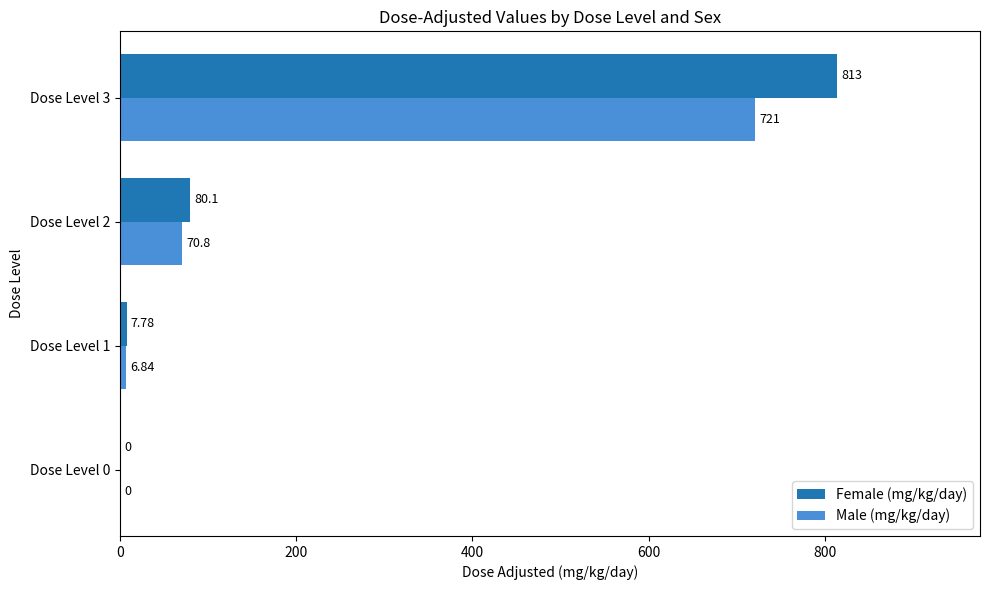

Is the value of Female (mg/kg/day) at Dose Level 2 greater than the value of Male (mg/kg/day) at Dose Level 3?

No